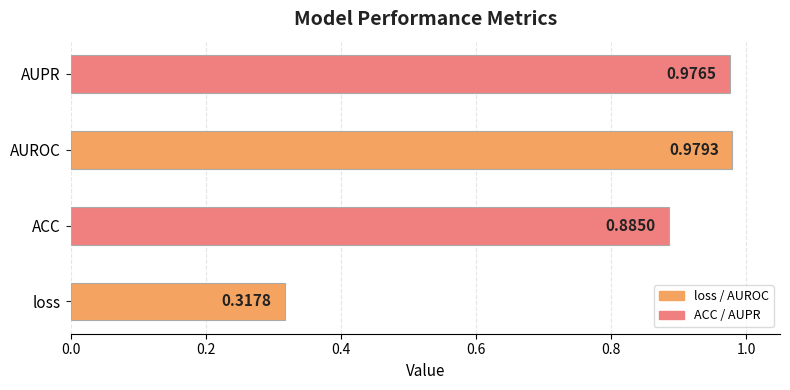

Rank the categories by value from lowest to highest.

loss, ACC, AUPR, AUROC